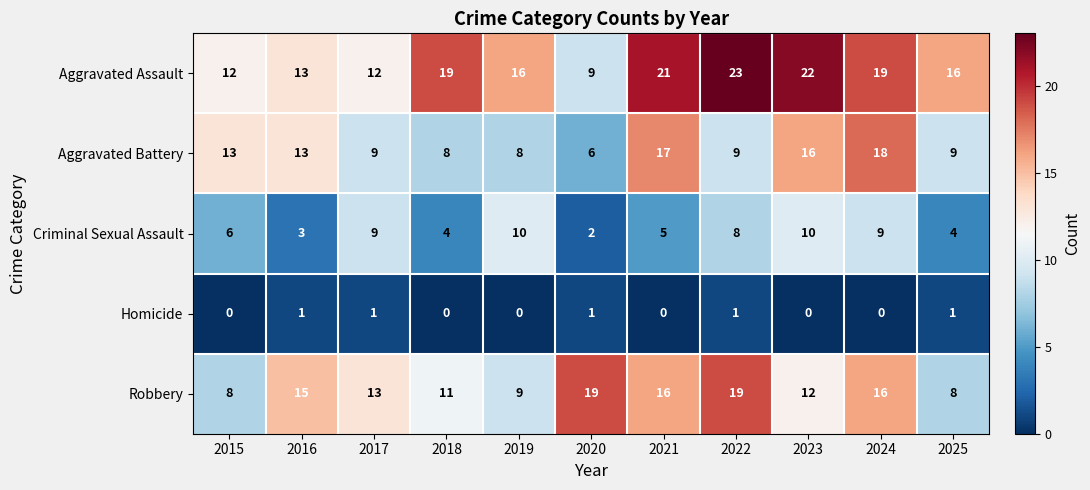

What is the sum of all Homicide values?

5